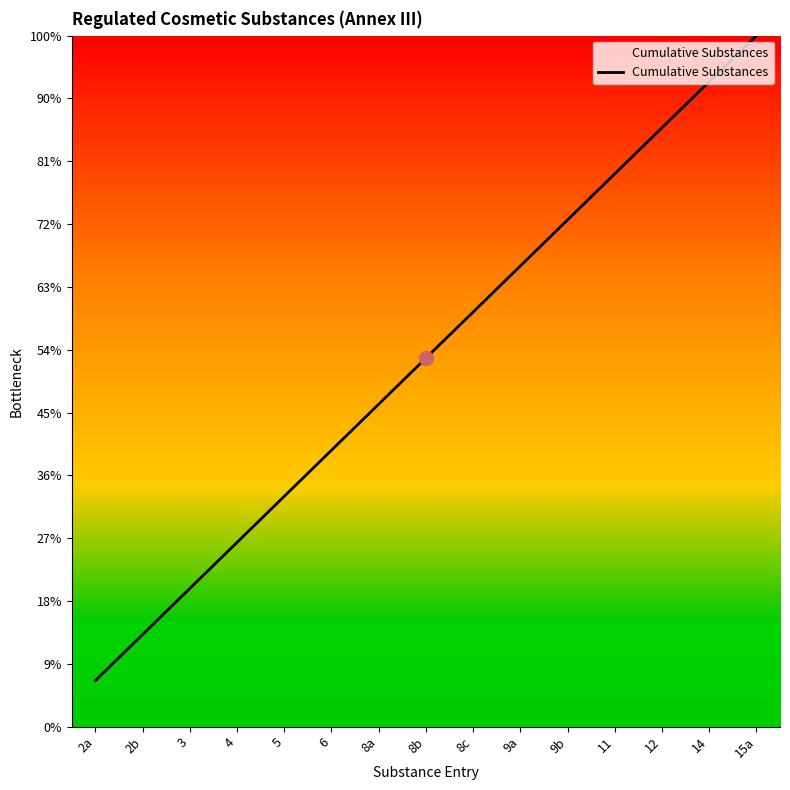

Is this an area chart (filled region under the line)?

Yes